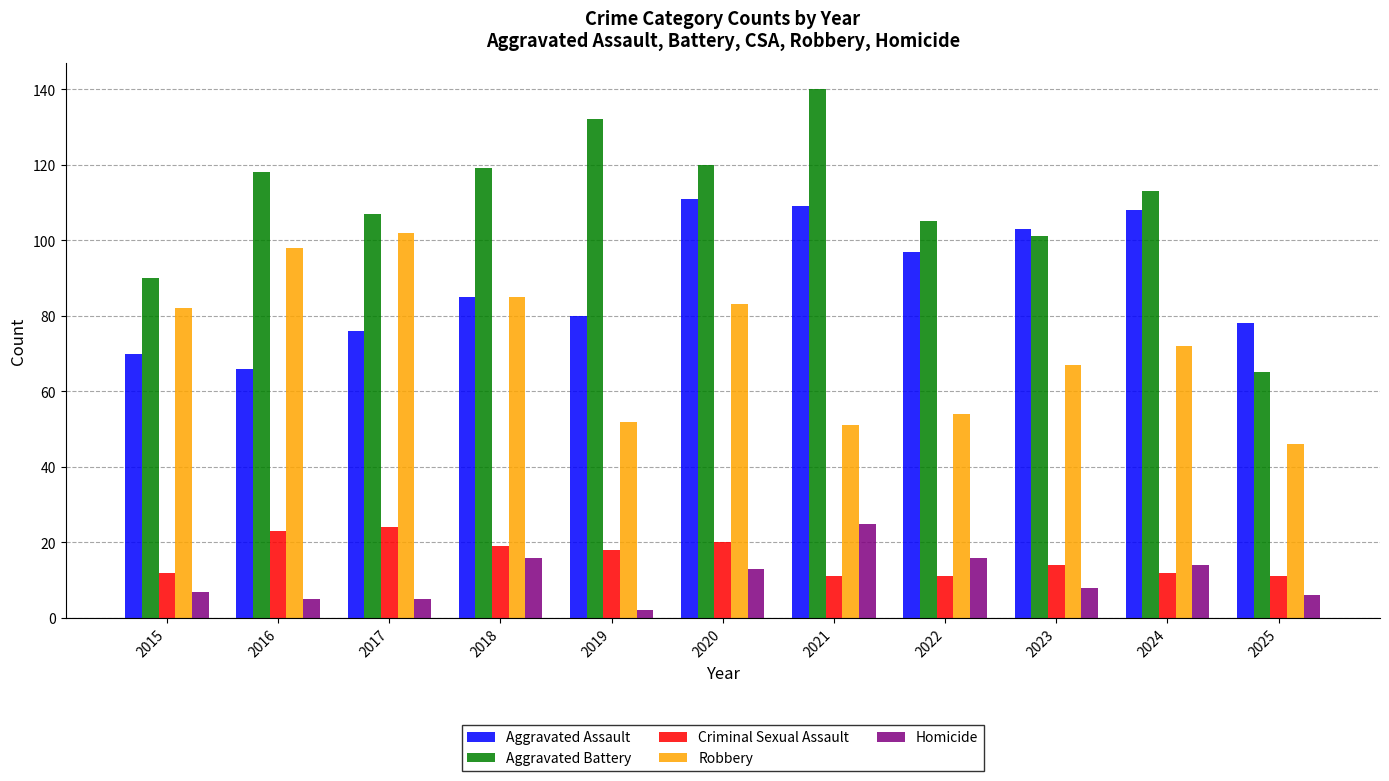

What is the minimum value for Aggravated Battery?

65